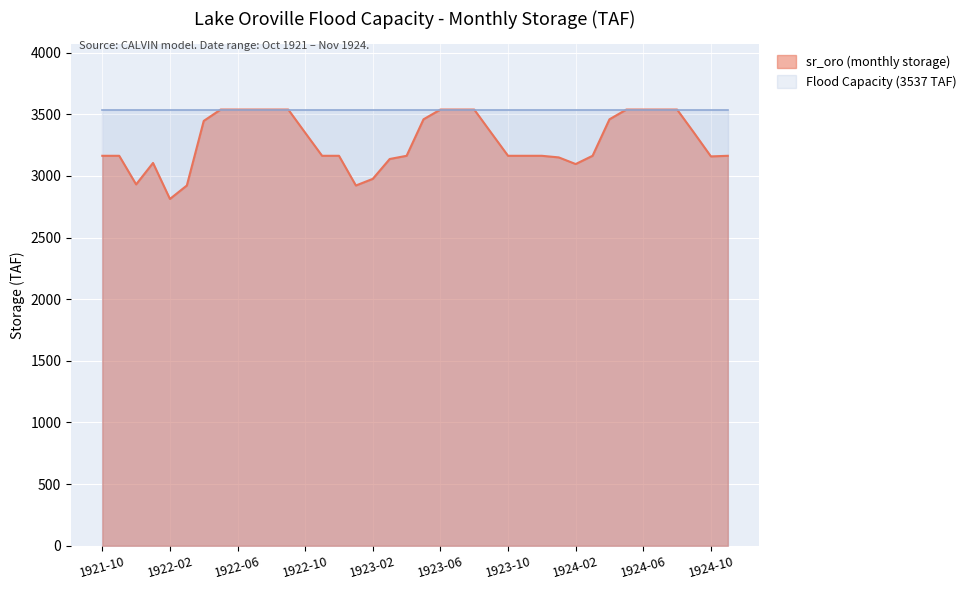

At which label does the data first exceed 3163?

1922-04